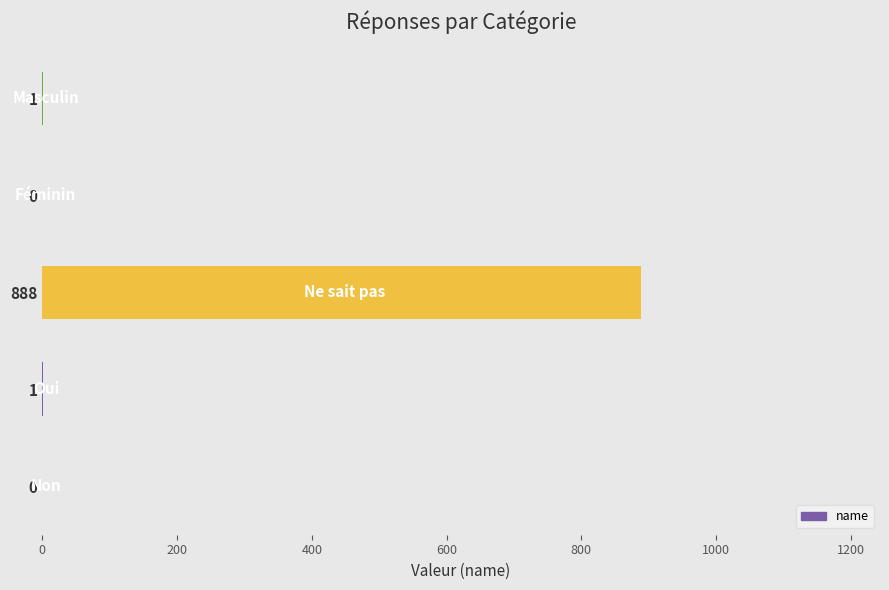

Are the bars horizontal?

Yes